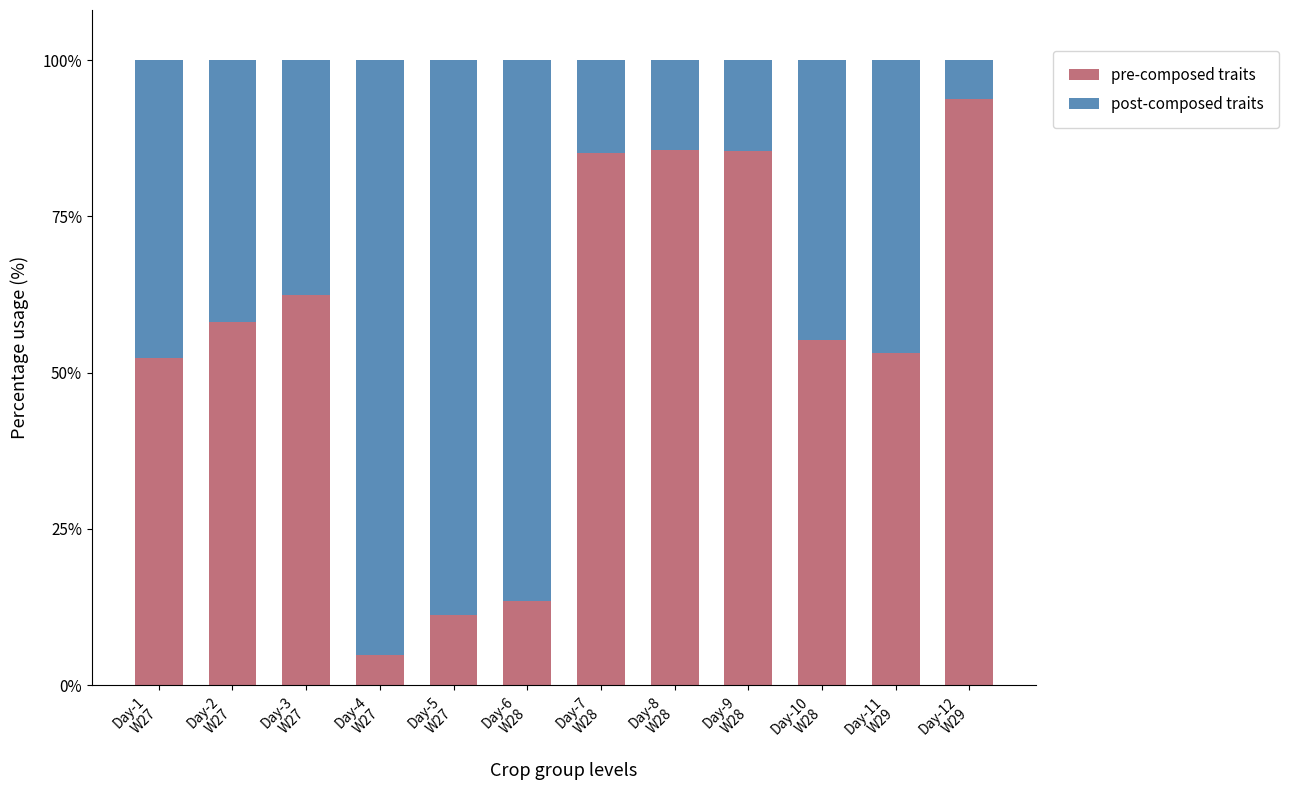

What is the minimum value for pre-composed traits?

4.8